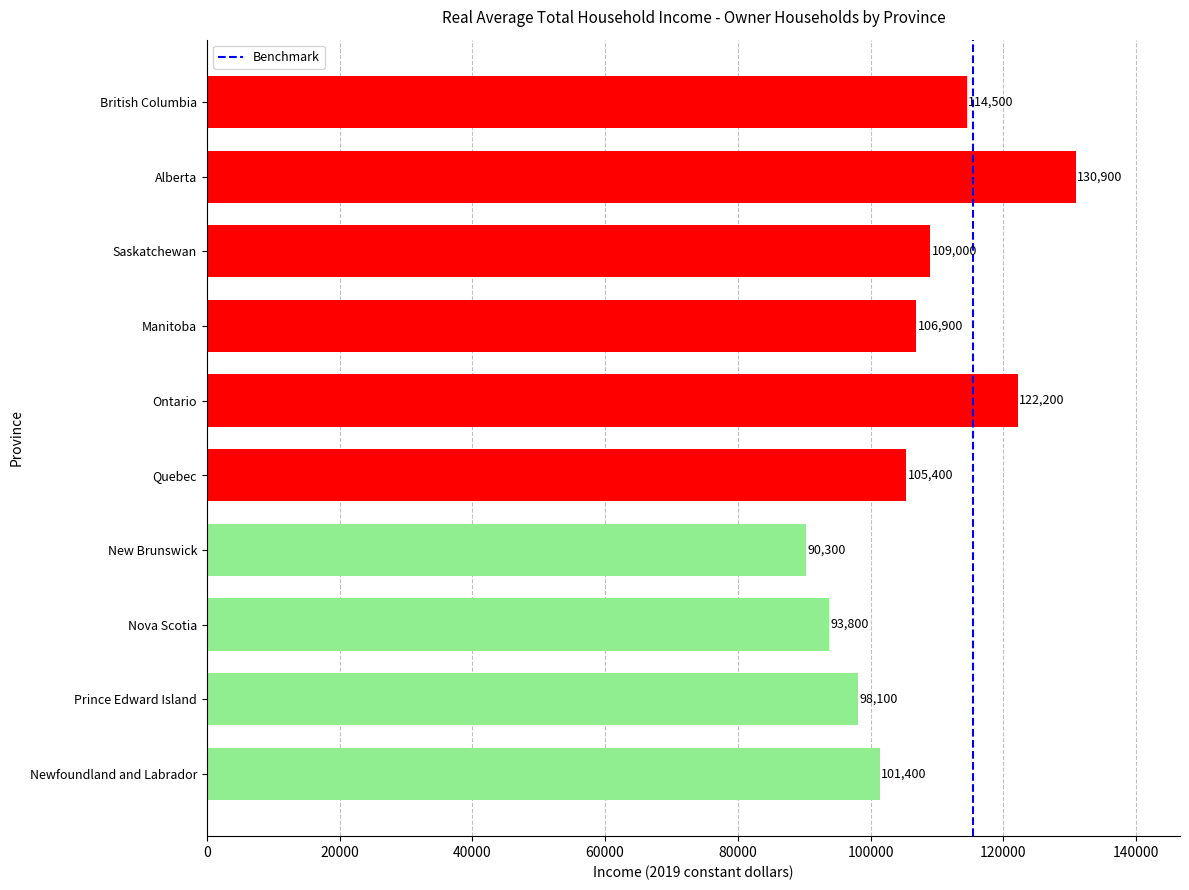

Reading top to bottom, transcribe all the data shown in this chart.

114500	130900	109000	106900	122200	105400	90300	93800	98100	101400